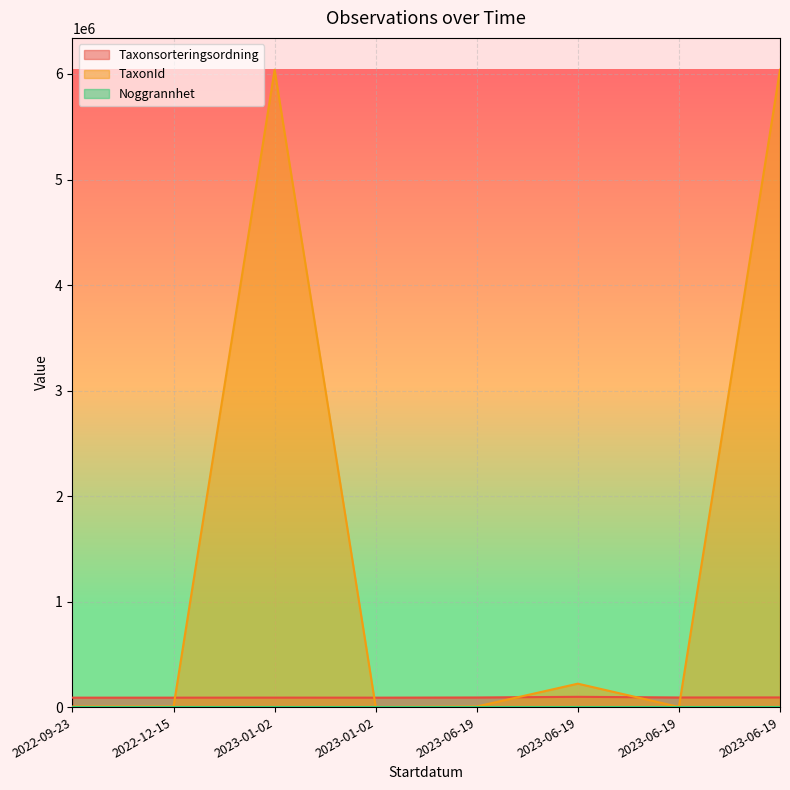

Reading left to right, transcribe all the data shown in this chart.

Taxonsorteringsordning: 89412	89412	89777	89392	91010	97369	90990	91388
TaxonId: 5442	5442	6040186	1202	5442	221945	1202	6040186
Noggrannhet: 25	8	25	25	5	5	5	5